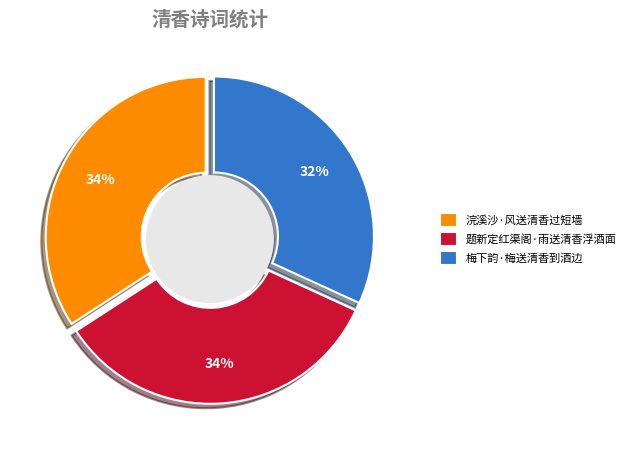

What is the total percentage of 题新定红渠阁·雨送清香浮酒面 and 梅下韵·梅送清香到酒边?

65.8%